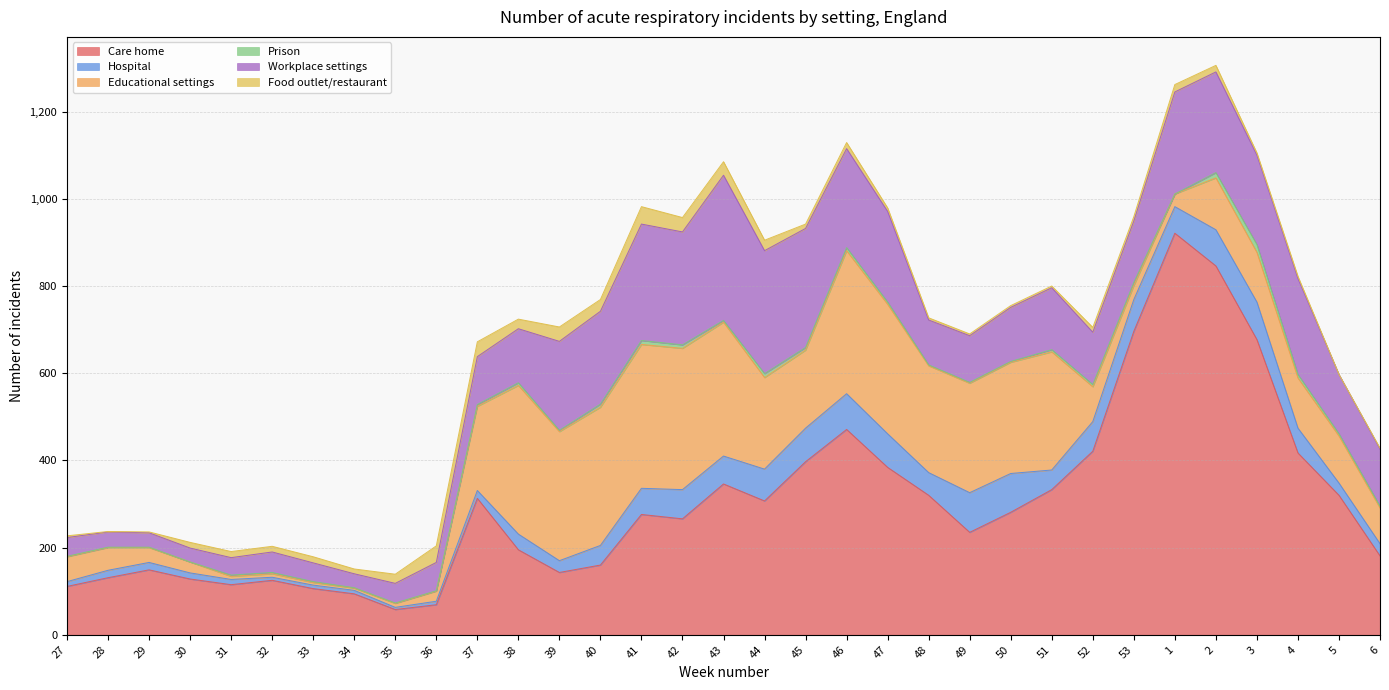

Which series ends up on top after the final intersection of Prison and Food outlet/restaurant?

Prison